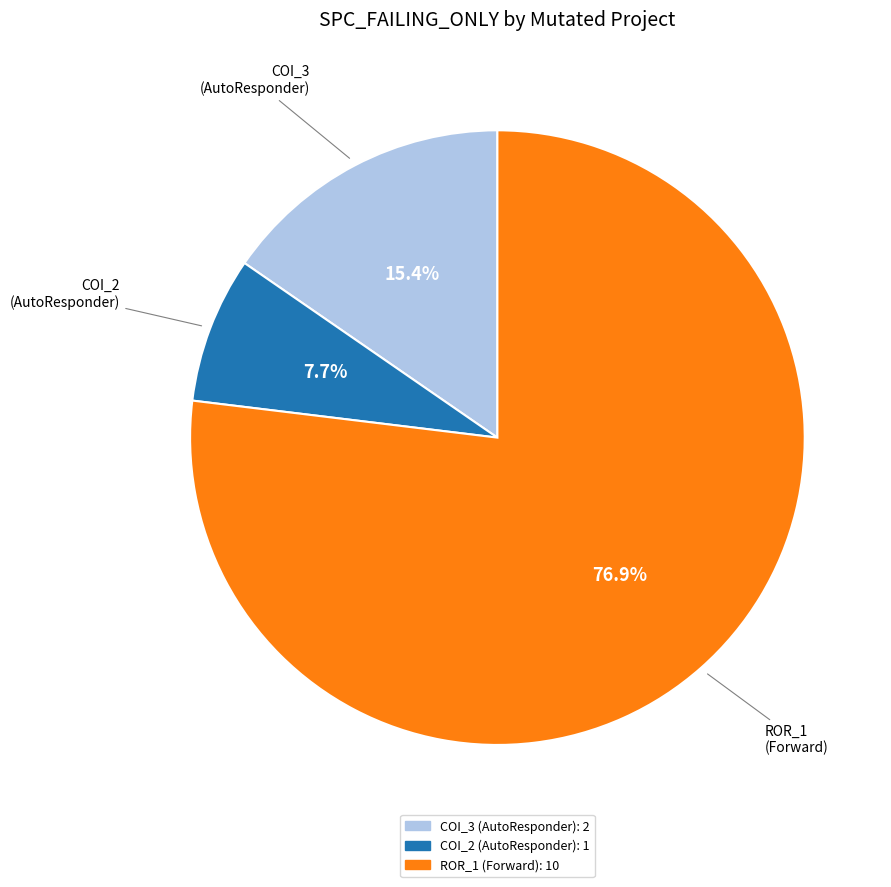

Count the number of slices in the pie.

3